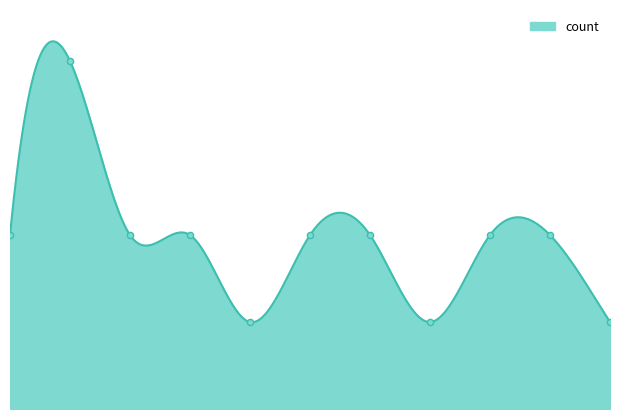

Which has a higher value, 8 or 10?

8